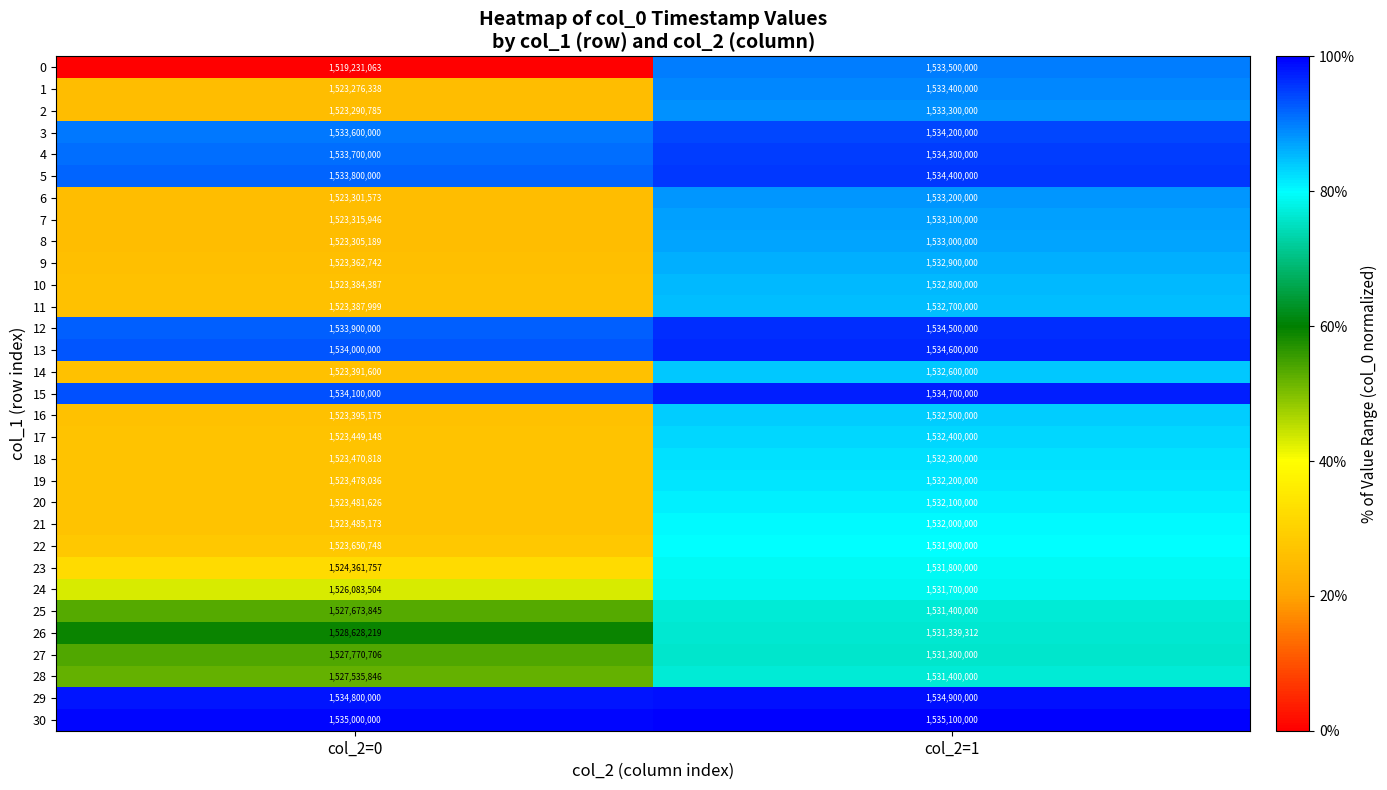

True or false: 1 has a value of 1533400000 at col_2=1.

True